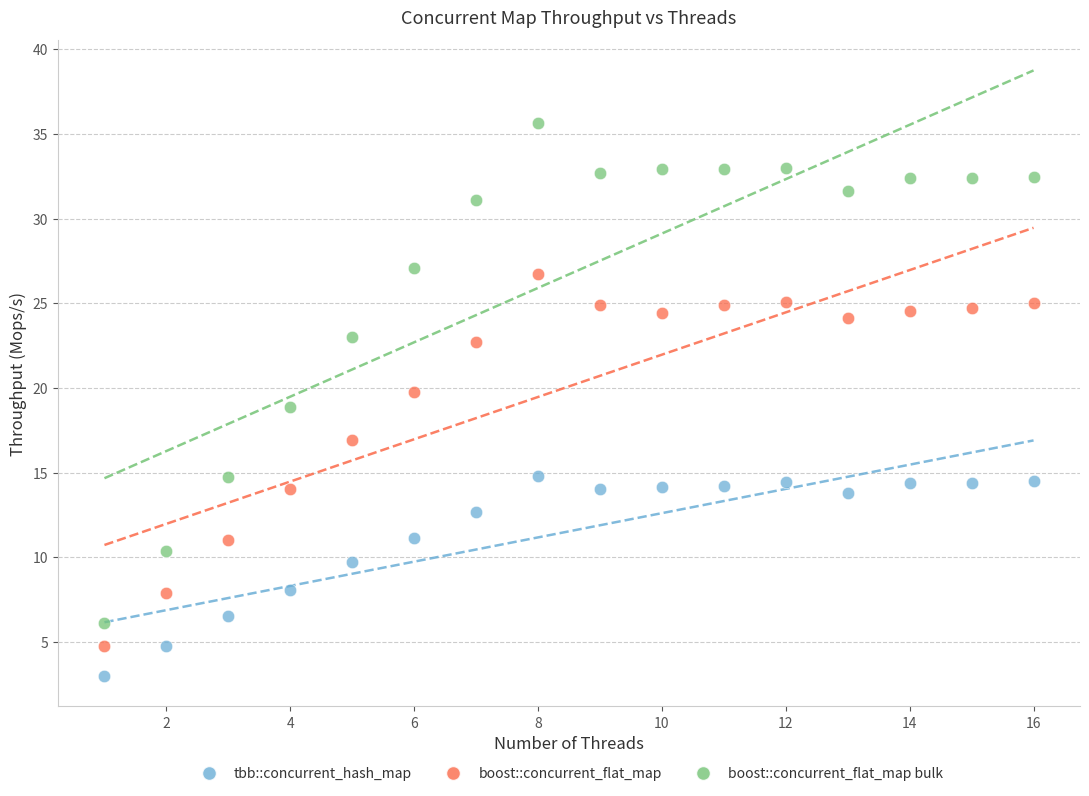

Across all data points, what is the range of Y values (max minus min)?

32.6